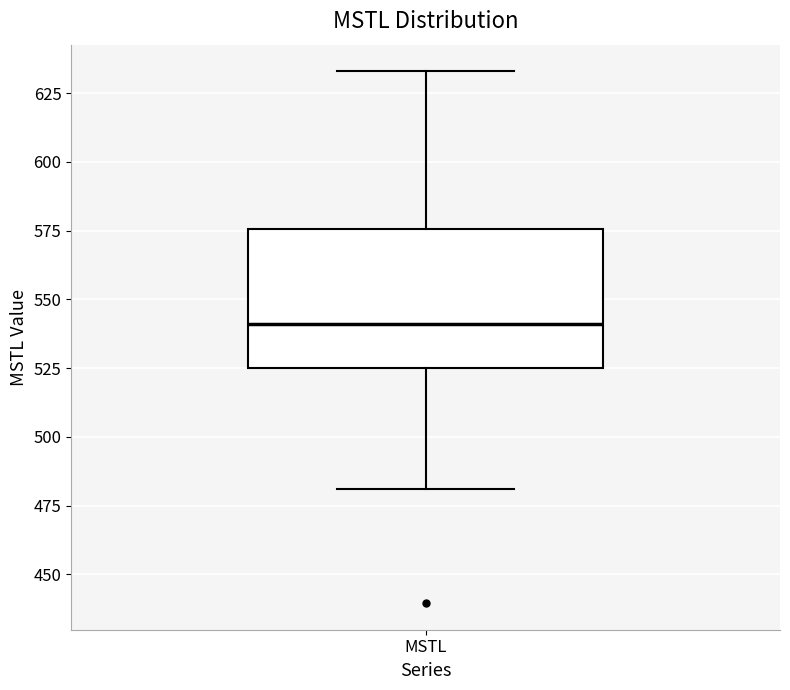

Read this box plot against the y-axis: the position of the median line, the range covered by the box, and the ends of both whiskers. The values are not printed on the chart, so give them approximately, as read against the axis.

median 540, box 525 to 575, whiskers 480 to 635